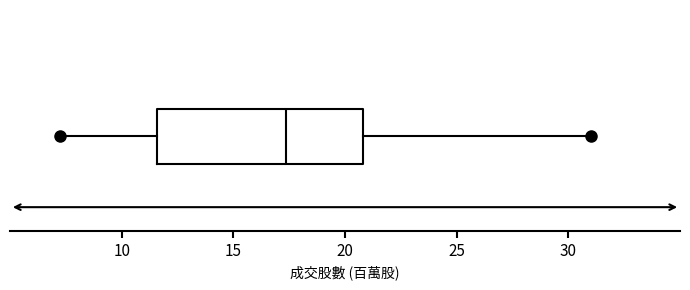

Where does the right whisker of the box end on the x-axis? The values are not printed on the chart, so give them approximately, as read against the axis.

31.0